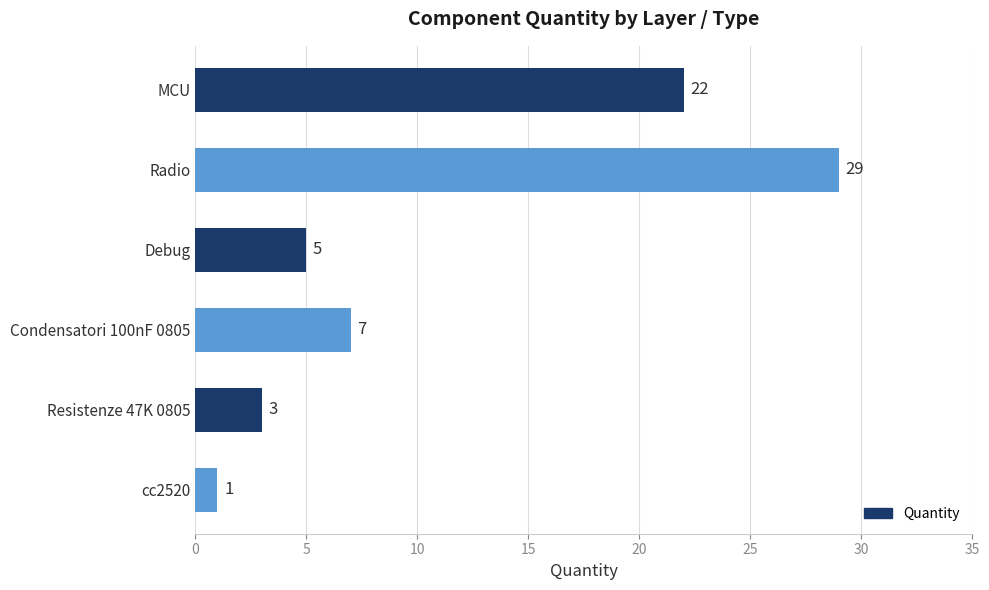

Between MCU and Resistenze 47K 0805, which is larger?

MCU